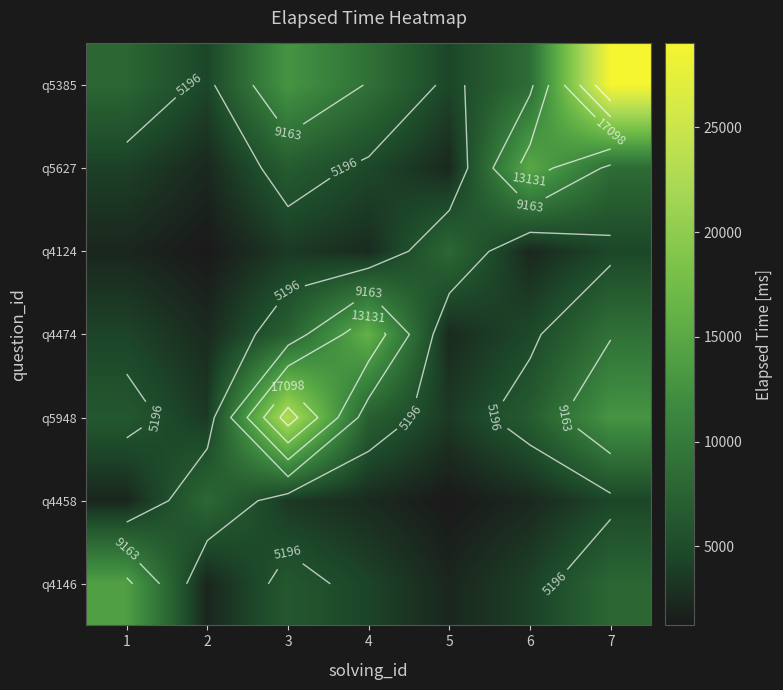

What is the sum of the q5627 values at 3 and 7?

14972.0